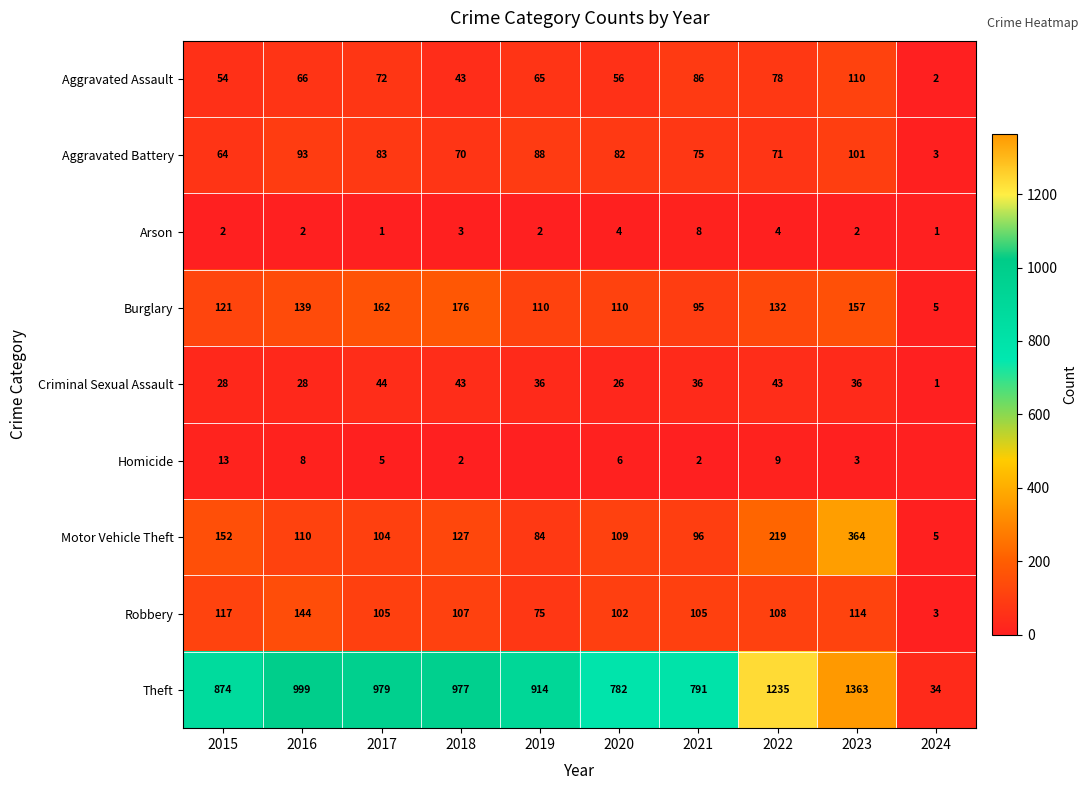

What is the difference between the second highest and second lowest values in the Arson series?

3